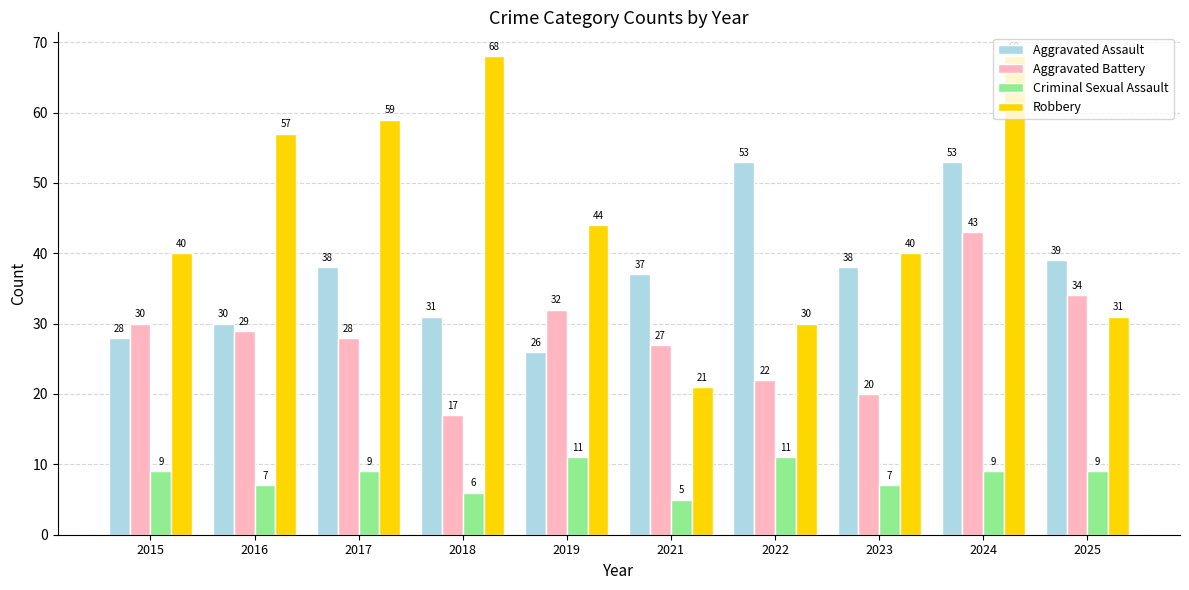

Which series changed the most between 2018 and 2023?

Robbery